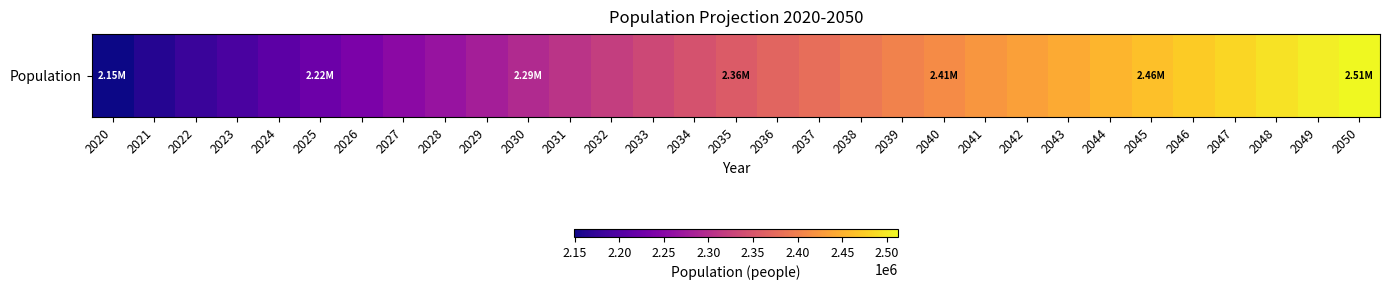

Is it true that the value at 2028 is 1095247?

False